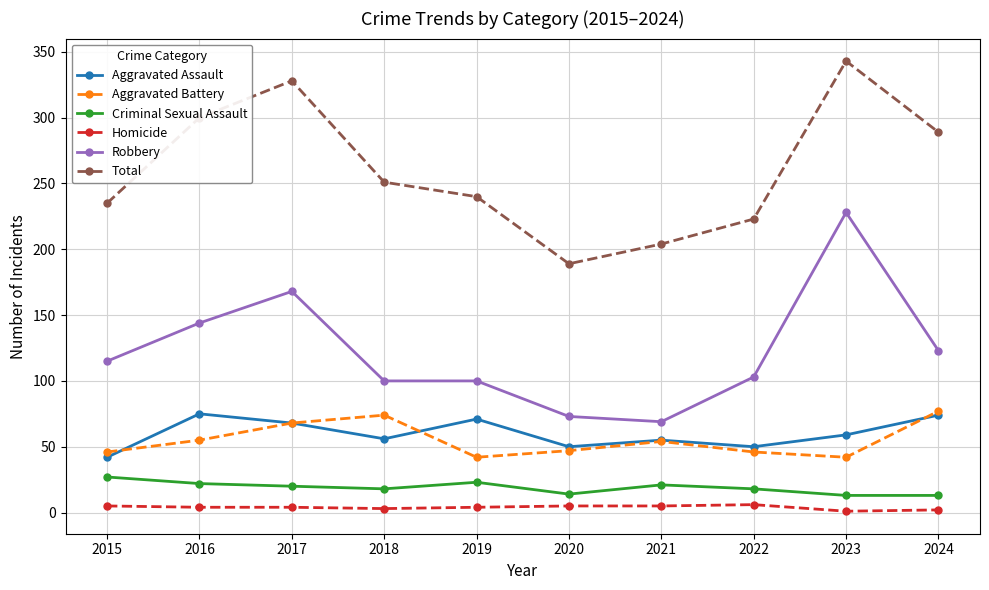

The value of Robbery at 2021 is 69. True or false?

True